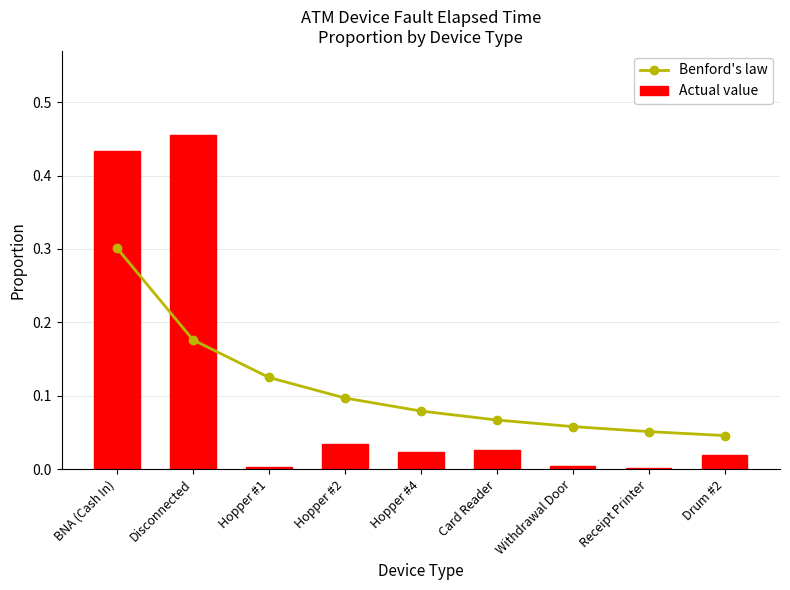

The value of Benford's law at Receipt Printer is 0.1. True or false?

True